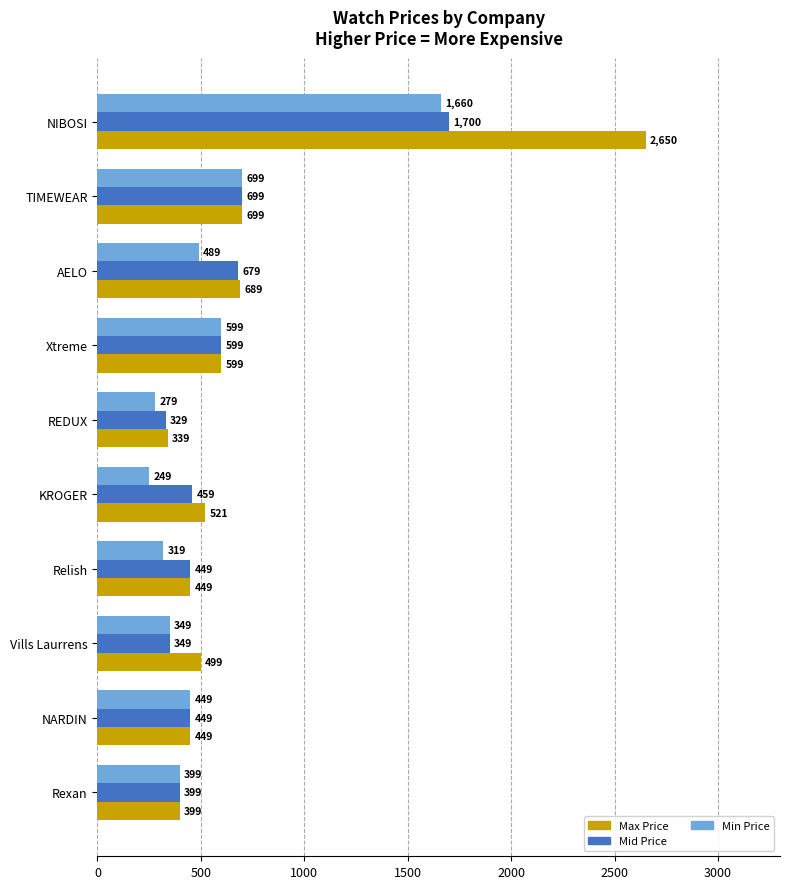

What is the total value across all series at Relish?

1217